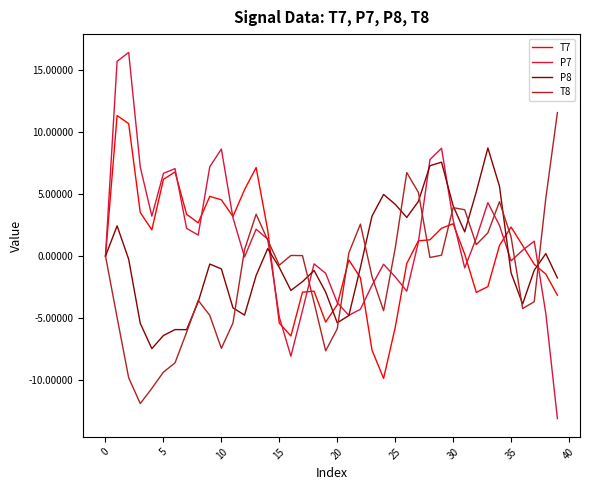

List the series in order of their overall mean, highest first.

P7, T7, P8, T8